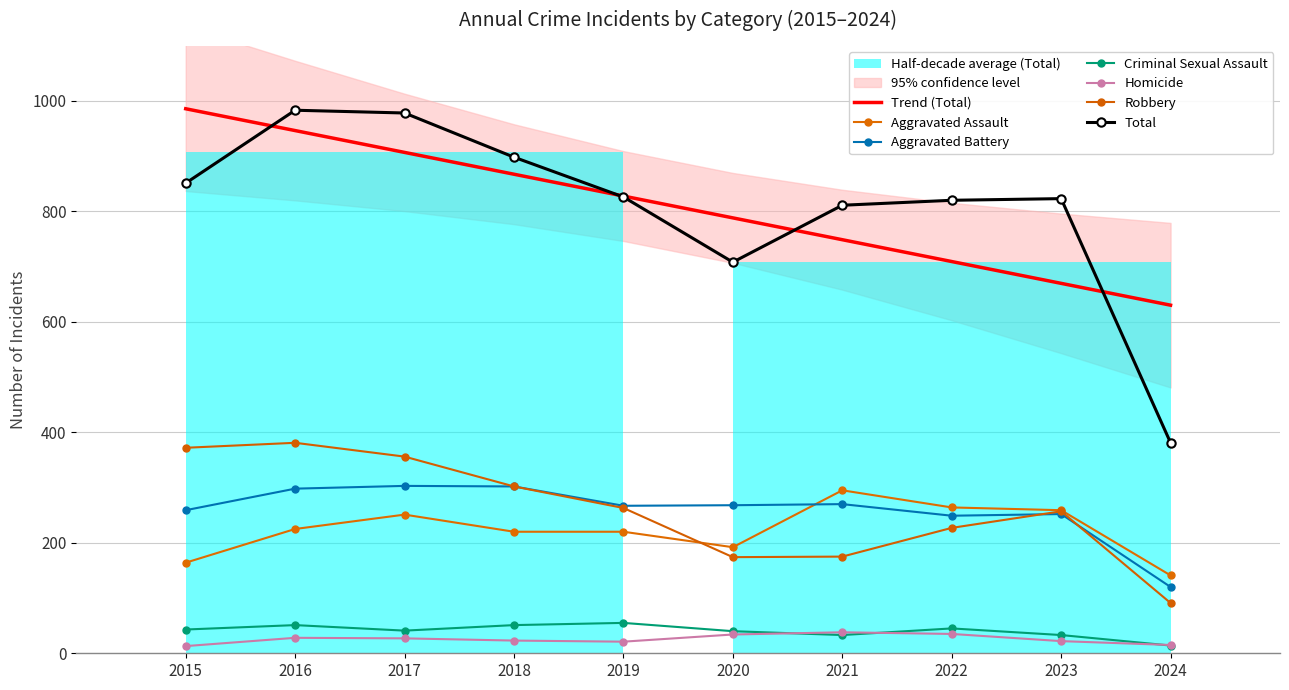

How many lines are shown in the chart?

6